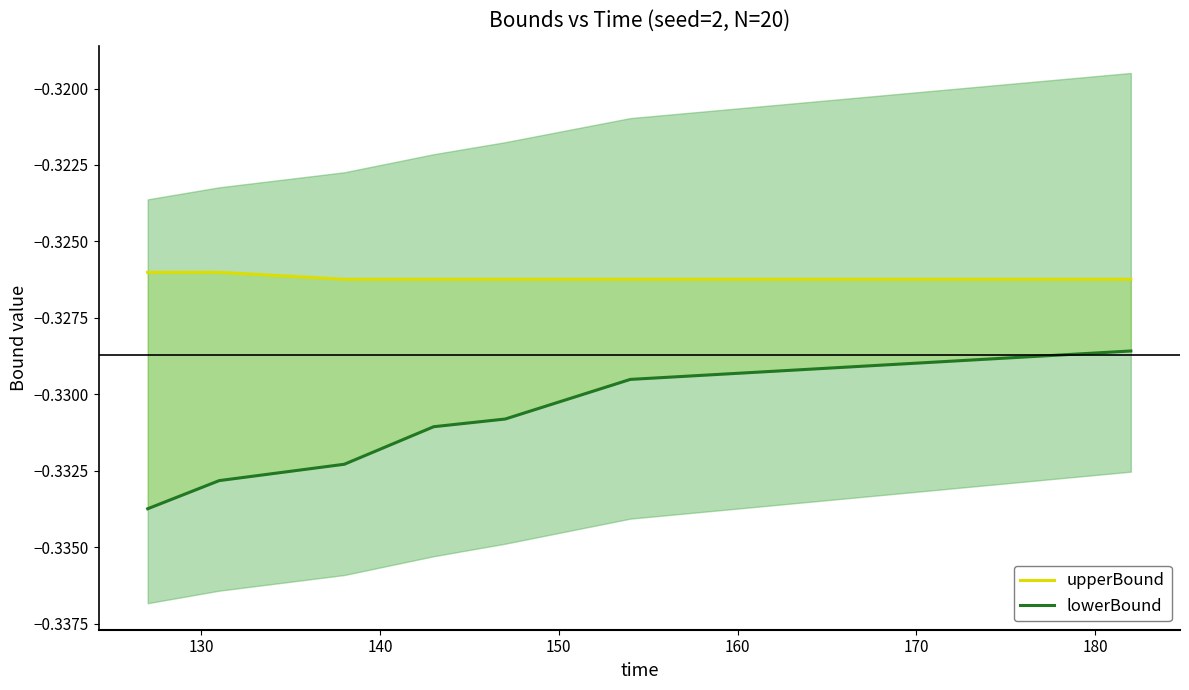

Is it true that upperBound equals -0.6 at 120?

False